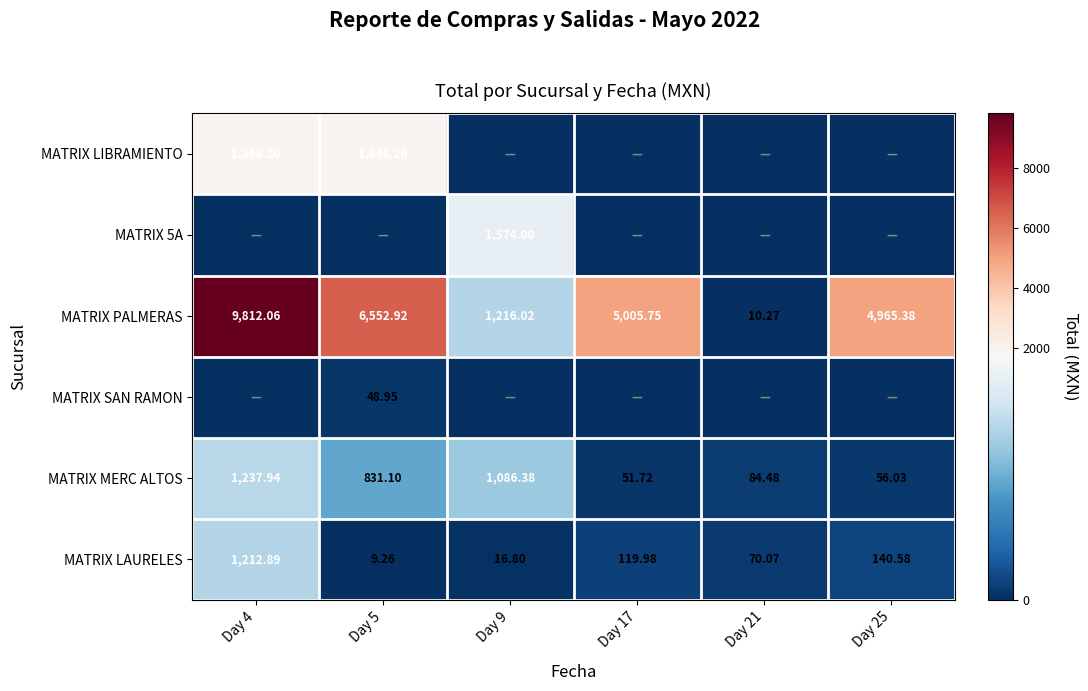

At which category is the sum across all series the highest?

Day 4